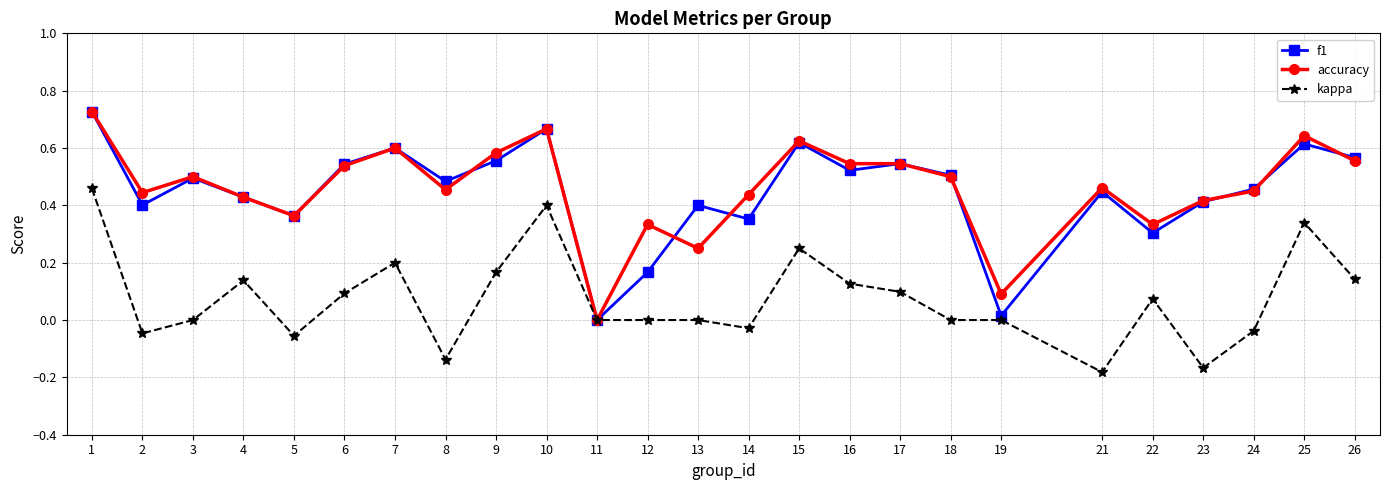

Is the value of f1 at 5 greater than the value of kappa at 7?

Yes